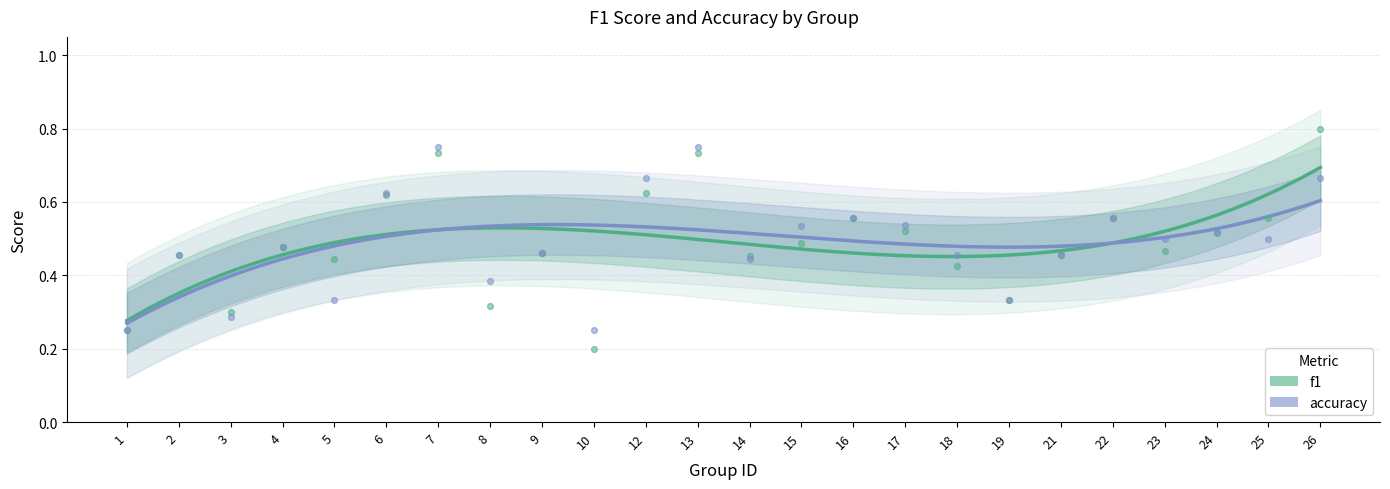

What are all the series names shown in the legend?

f1, accuracy